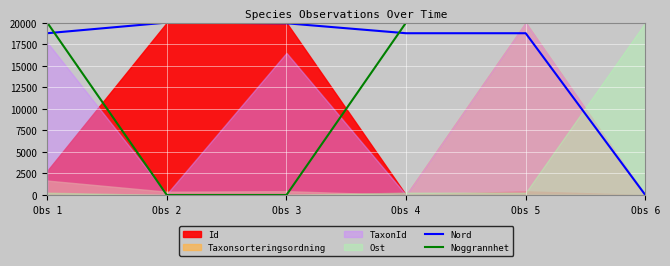

After their last crossing, which series has the higher values: Noggrannhet or Nord?

Noggrannhet